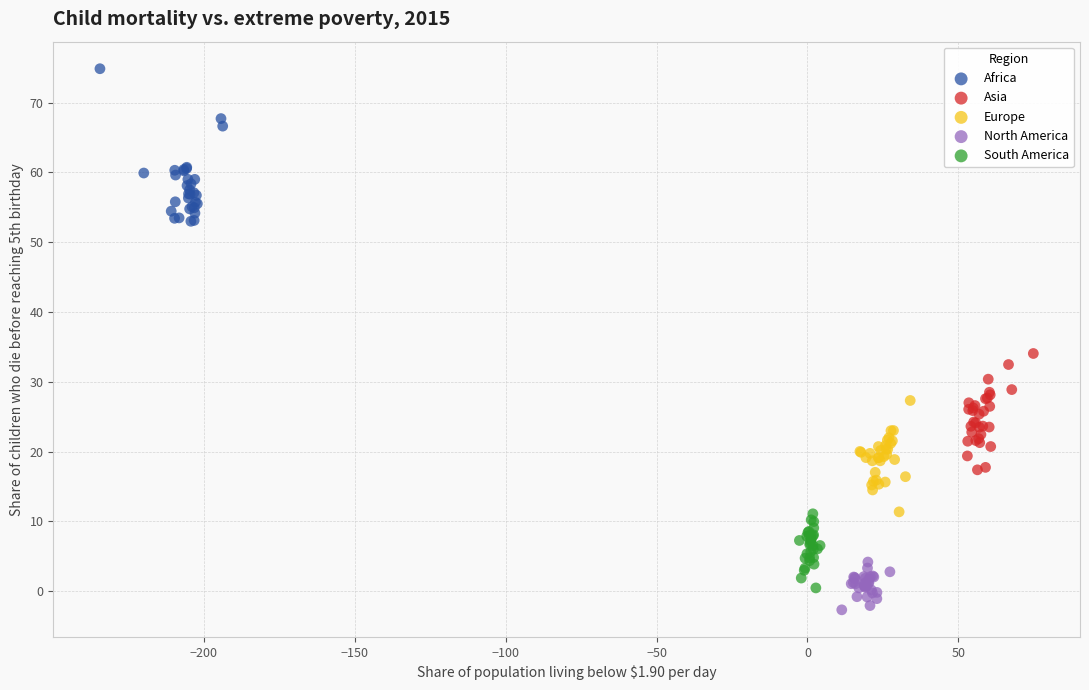

Which series reaches the minimum Y coordinate?

North America